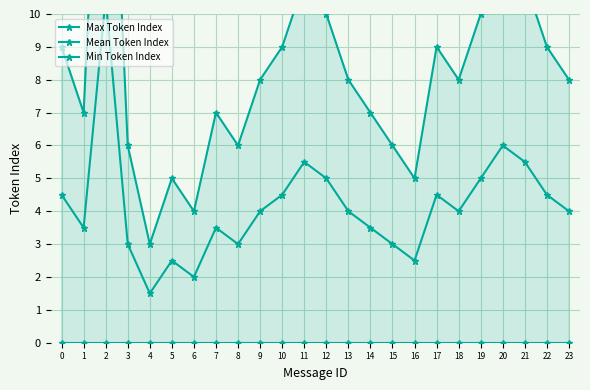

List the series in order of their overall mean, highest first.

Max Token Index, Mean Token Index, Min Token Index